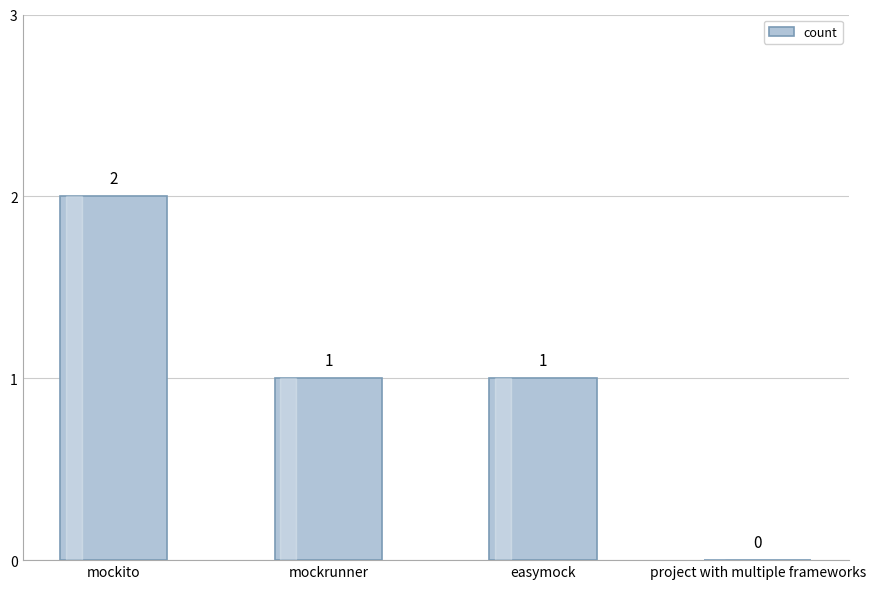

Between easymock and project with multiple frameworks, which is larger?

easymock